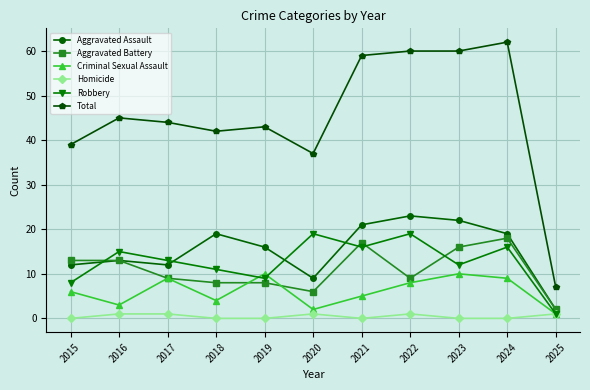

Which series has the largest total across all categories?

Total